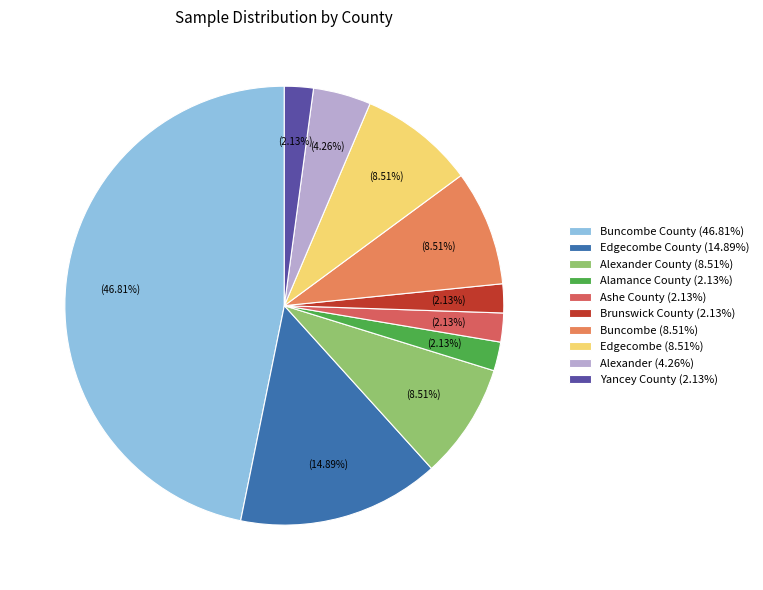

Between Ashe County (2.13%) and Buncombe County (46.81%), which is larger?

Buncombe County (46.81%)